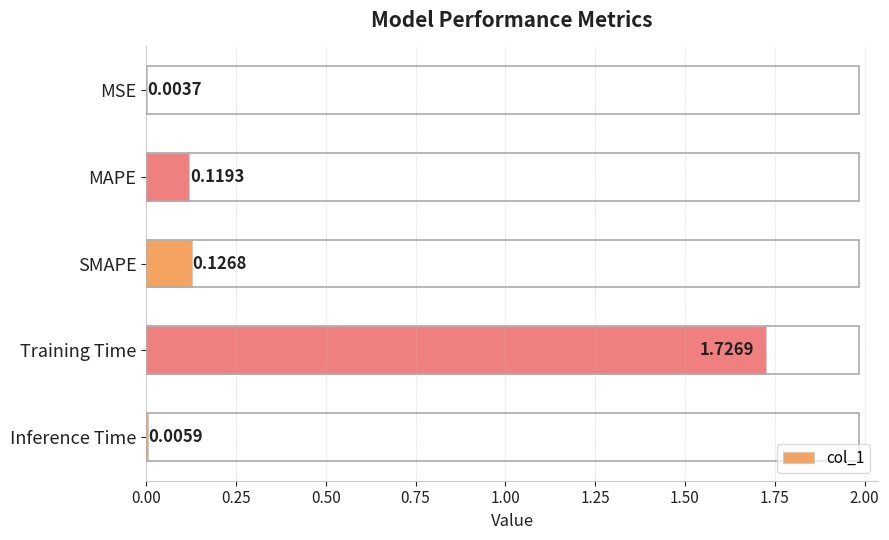

What is the average value?

0.4